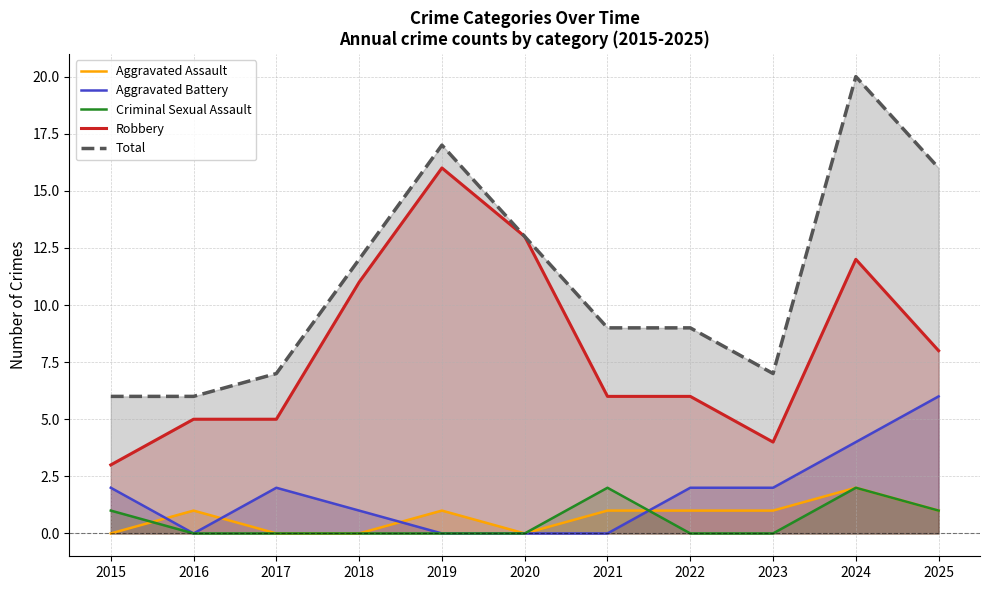

Count the number of data series in this chart.

5